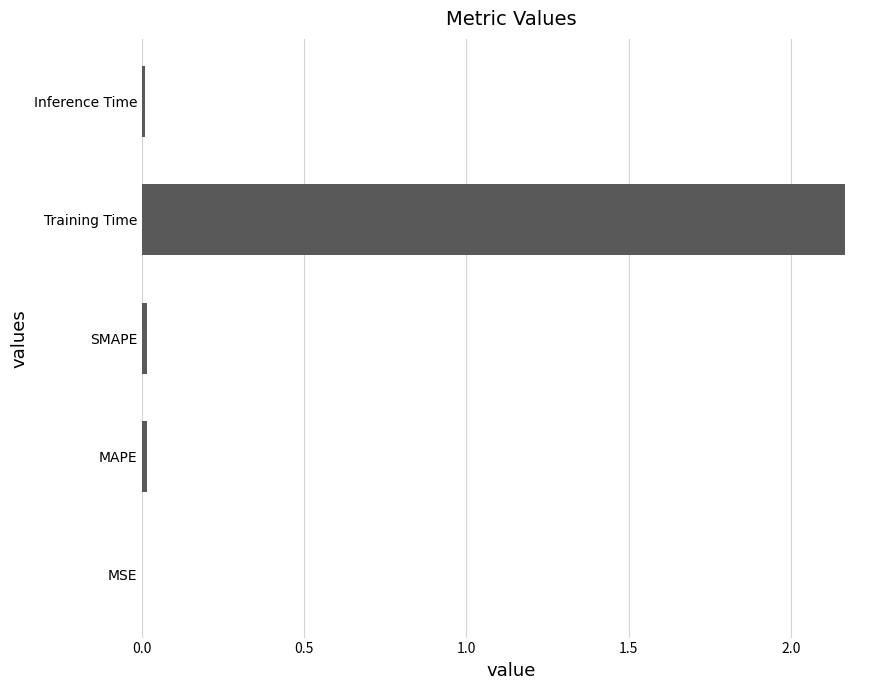

The value at SMAPE is 0.0. True or false?

True